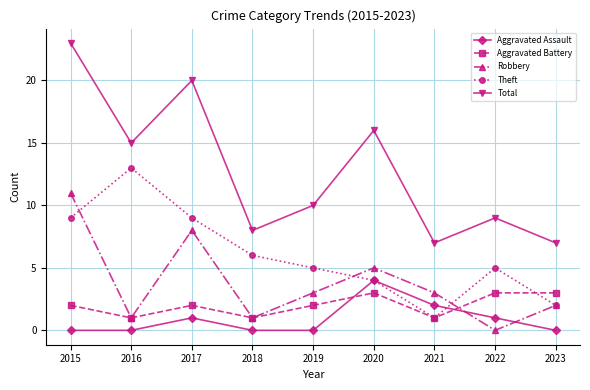

What is the spread (max minus min) of values at 2018?

8